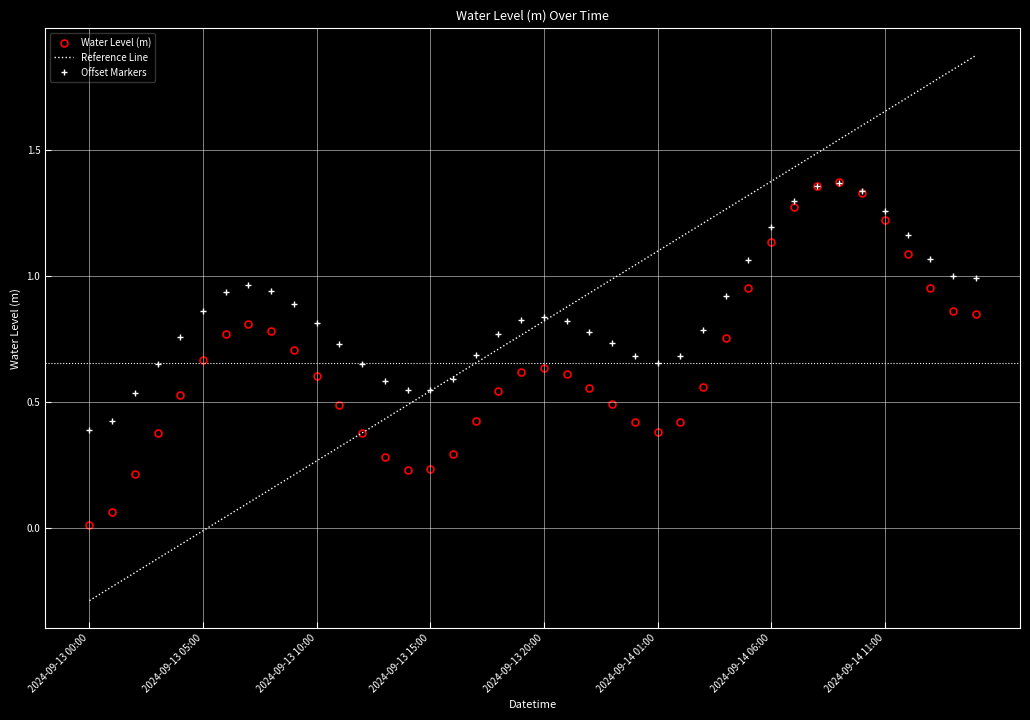

What value does the data have at 2024-09-13 04:00?

0.5